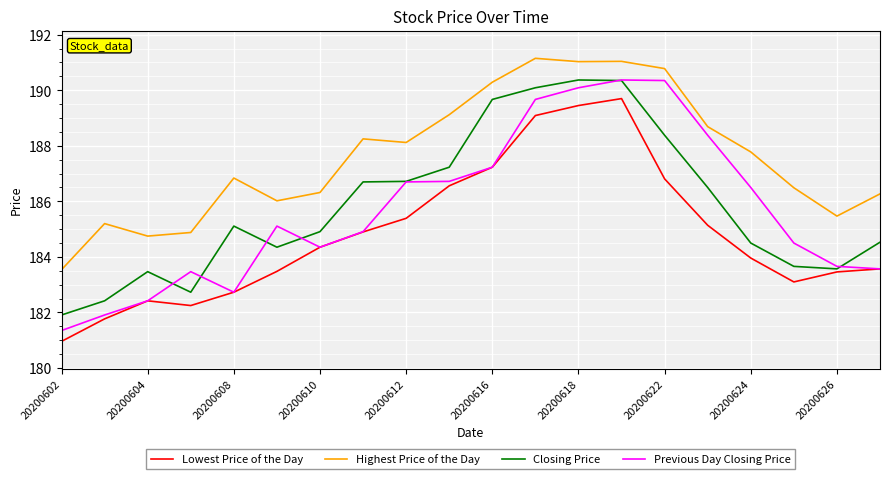

Which series has the widest spread of values?

Previous Day Closing Price